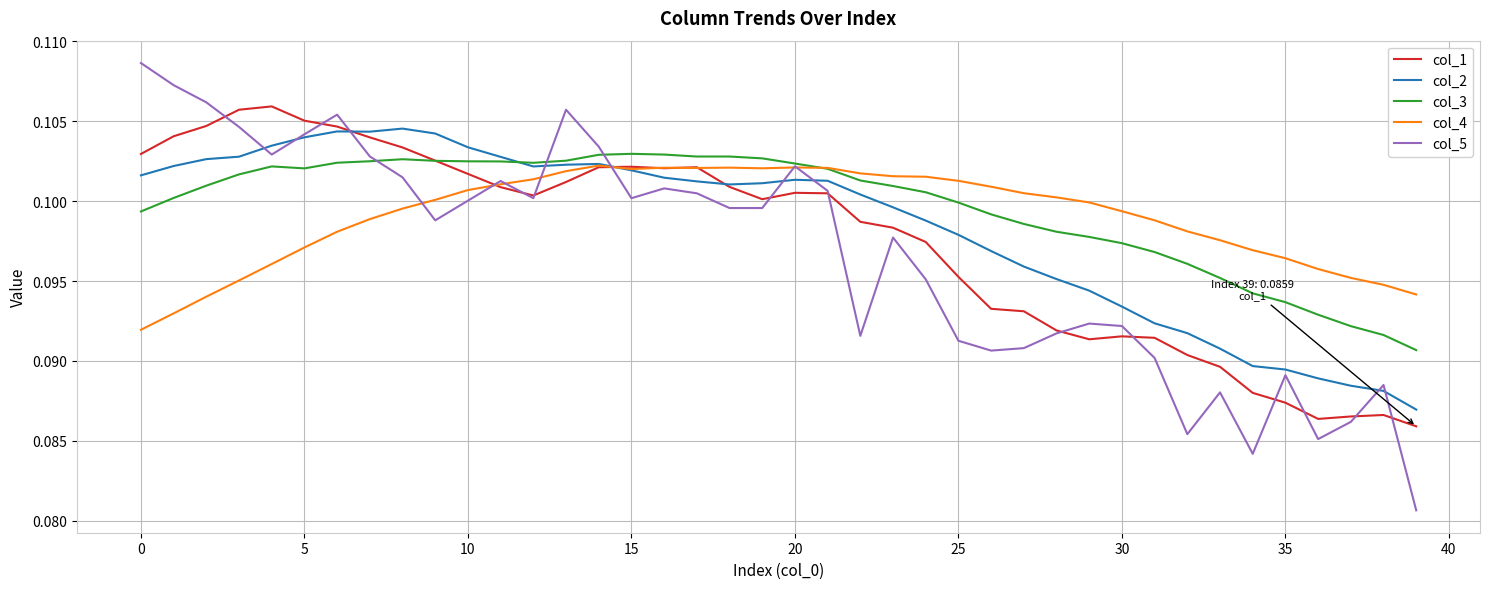

Which series has the largest range (max minus min)?

col_5